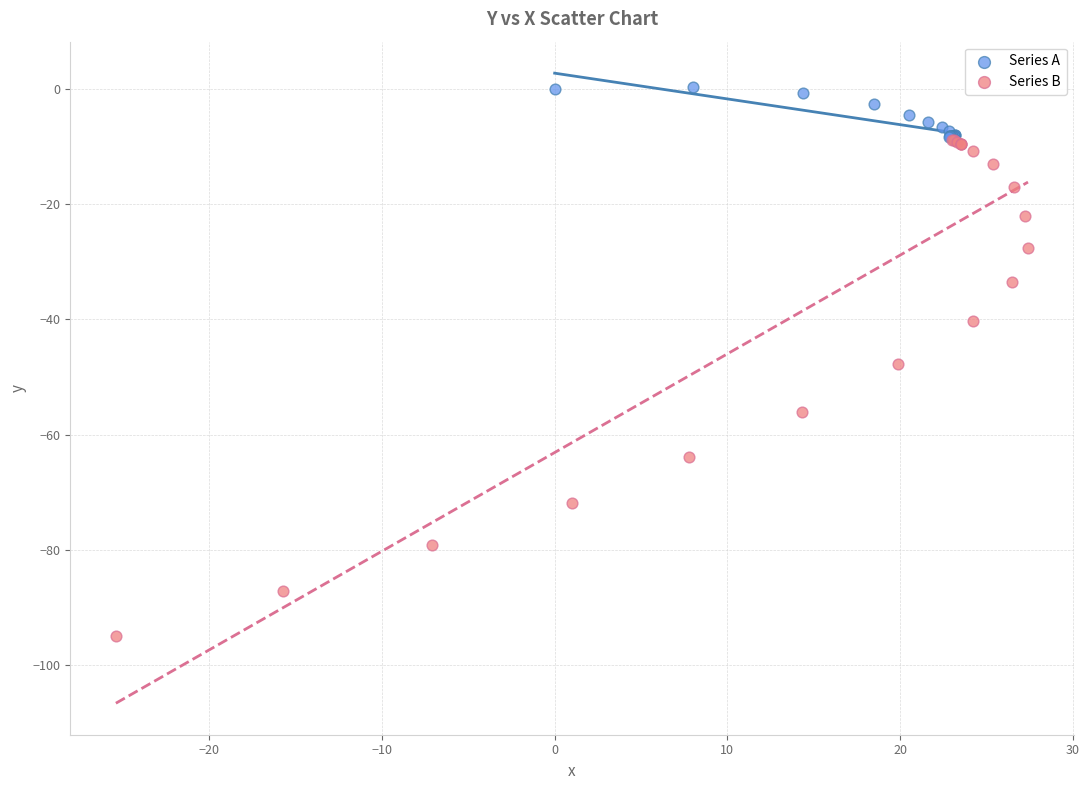

Which series reaches the minimum Y coordinate?

Series B